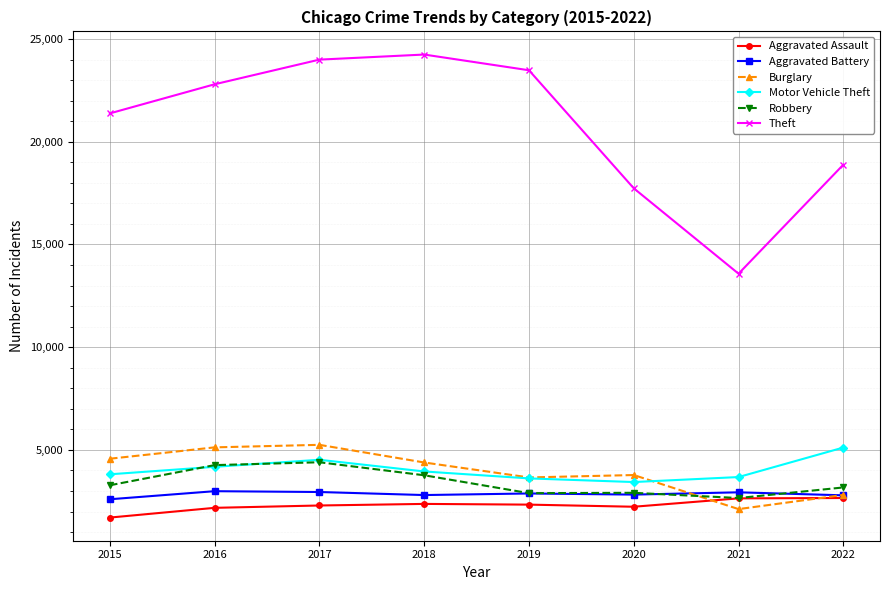

At which category is the sum across all series the highest?

2017